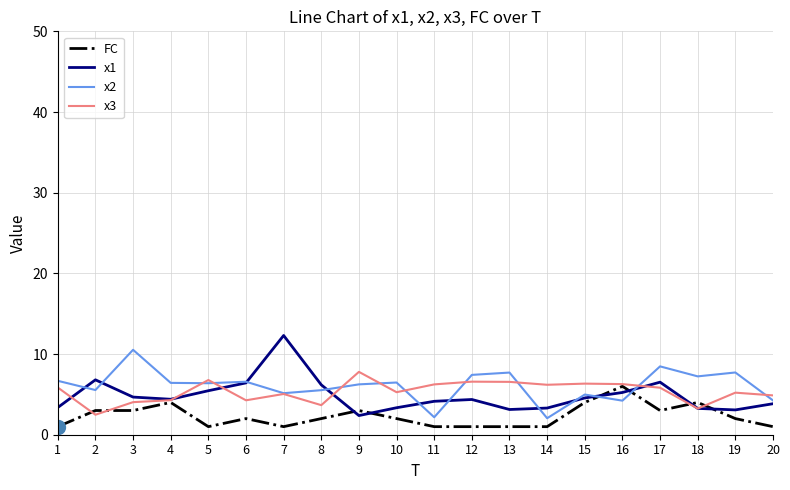

Which series changed the most between 3 and 20?

x2